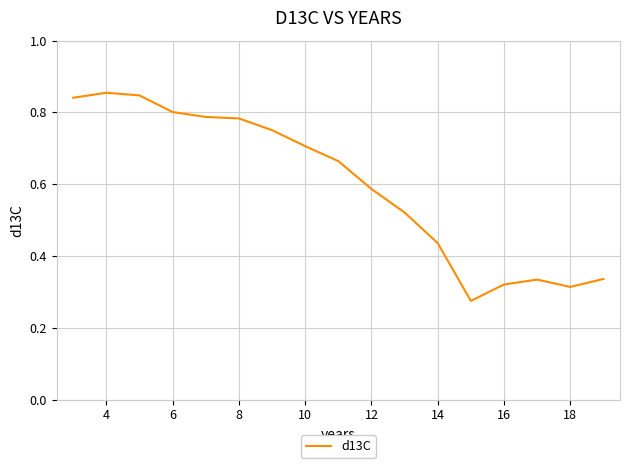

How many interior local valleys (lower than both neighbors) does the data have?

2